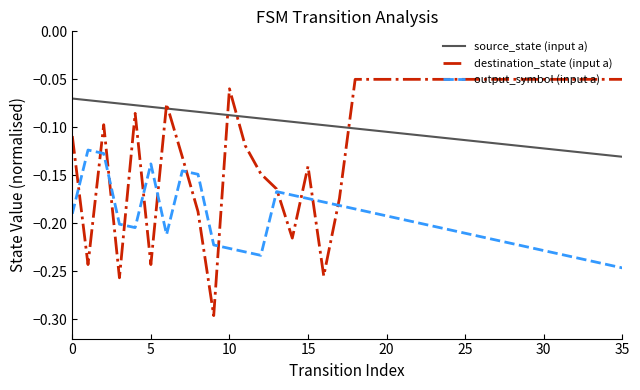

True or false: source_state (input a) and output_symbol (input a) cross at least once.

False